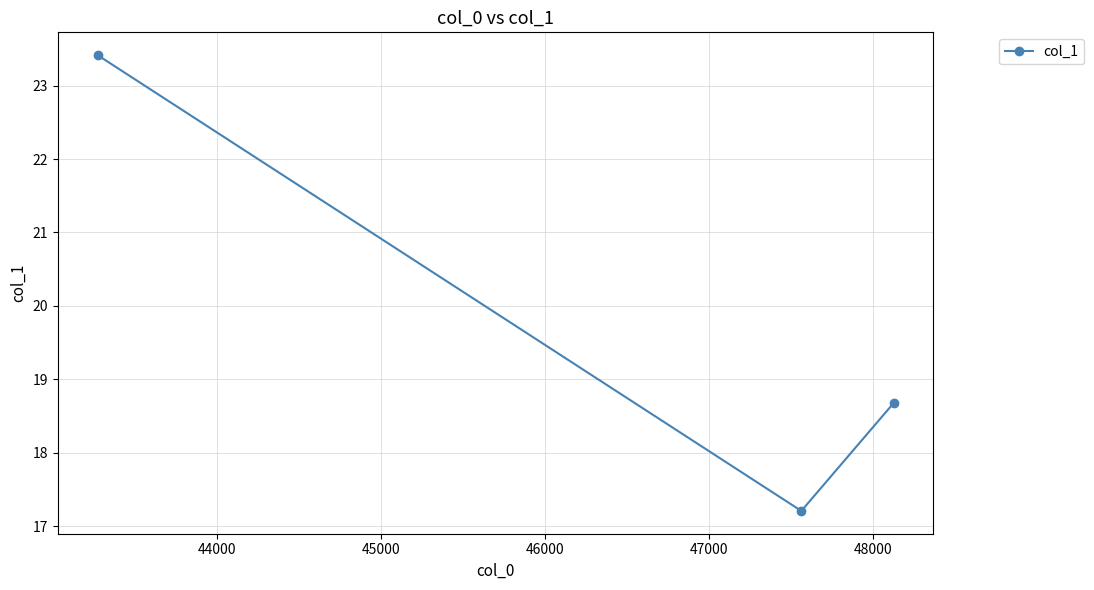

What is the value of the 2nd point from the left?

17.2